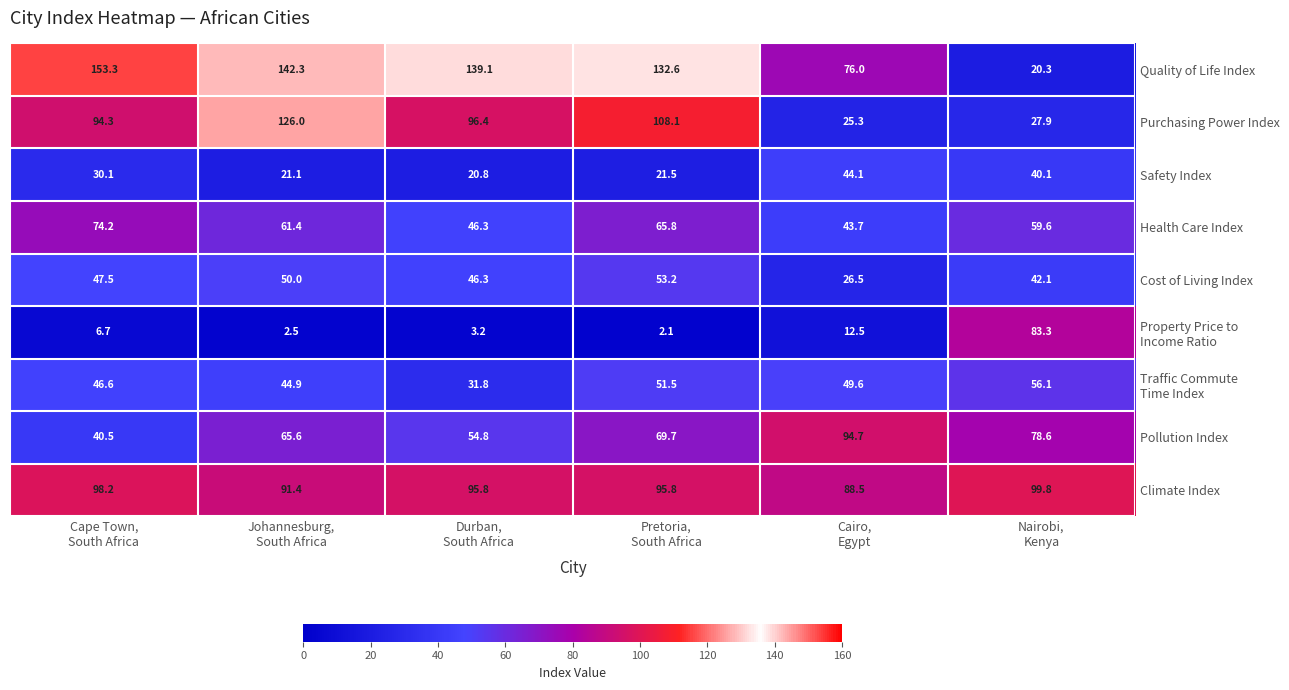

What is the spread (max minus min) of values at Pretoria,
South Africa?

130.5